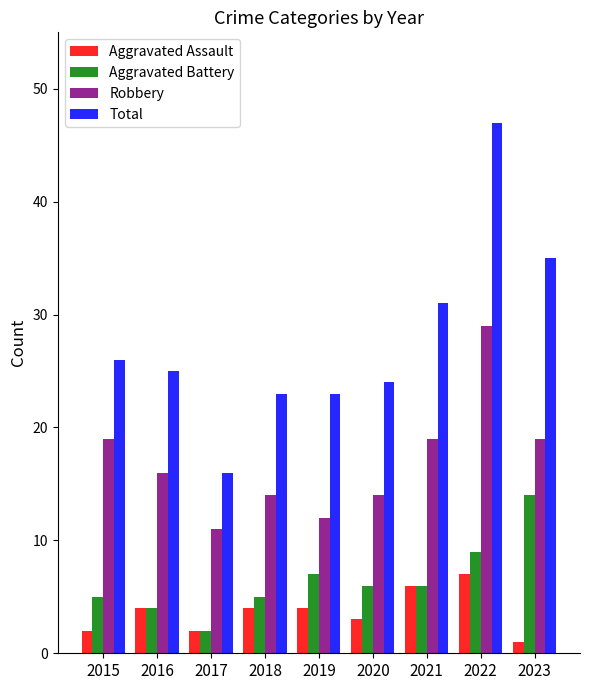

List the series in order of their peak value, highest first.

Total, Robbery, Aggravated Battery, Aggravated Assault